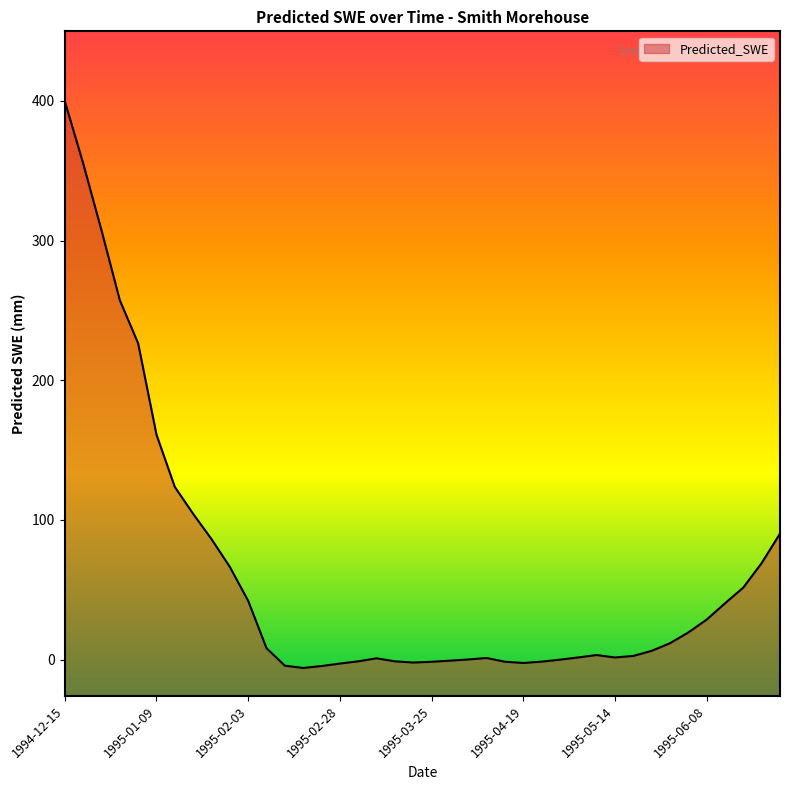

What is the difference between the maximum and minimum values?

405.6